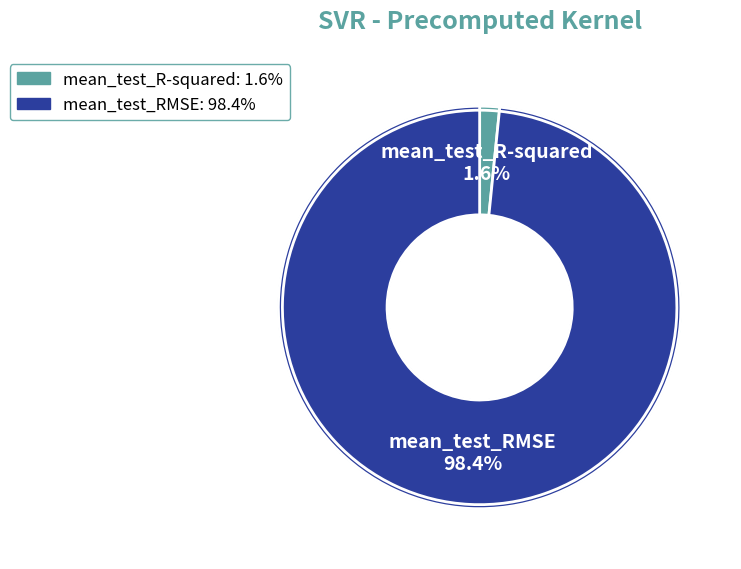

To the nearest percent, what portion does mean_test_RMSE represent?

98%